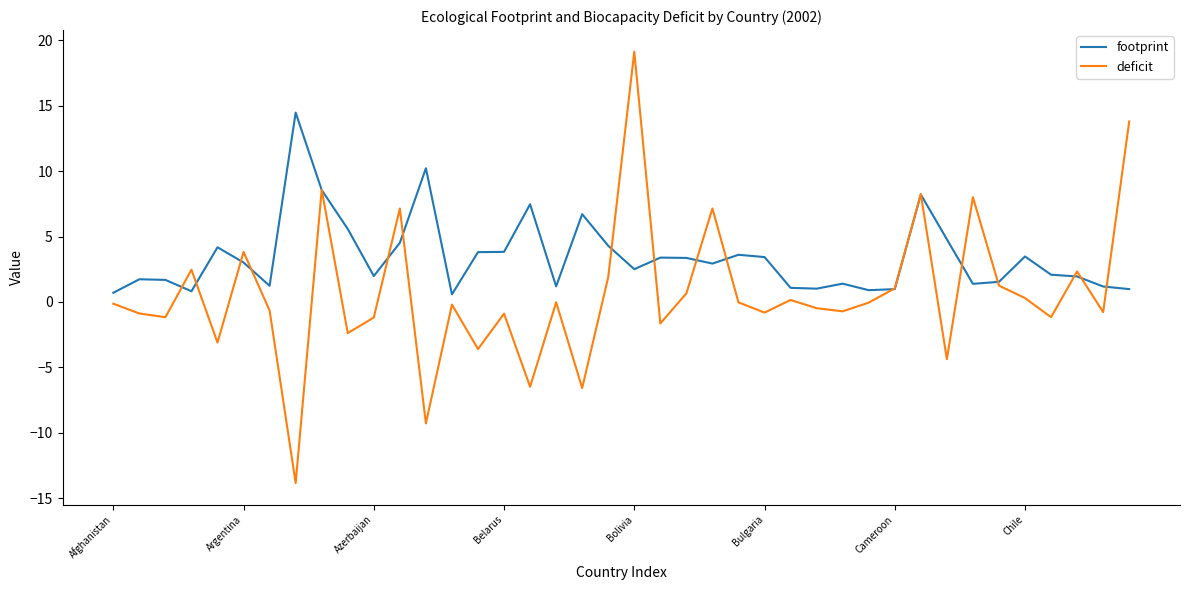

What is the lowest value of the deficit series?

-13.8